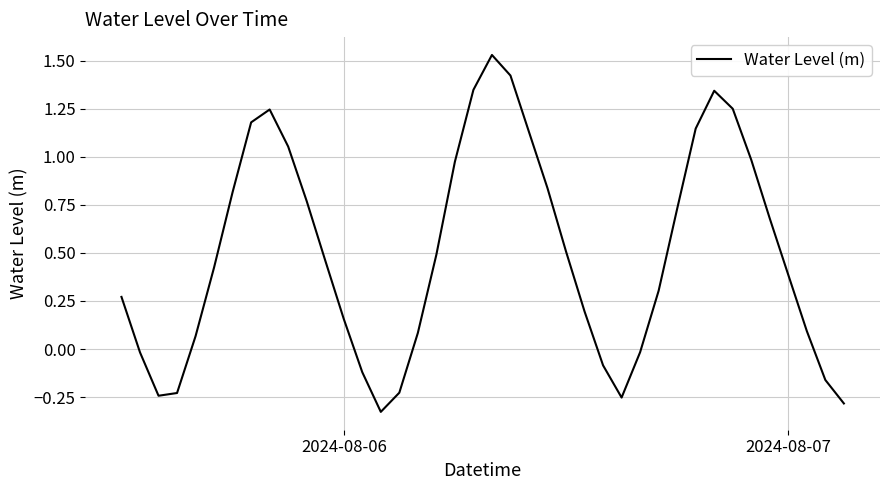

What is the difference between the maximum and minimum values?

1.9